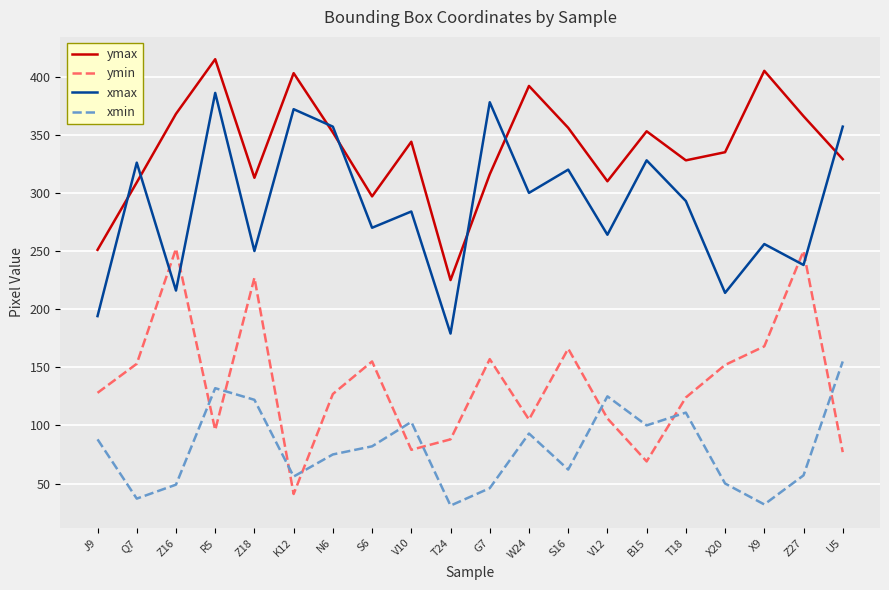

What is the spread (max minus min) of values at T18?

217